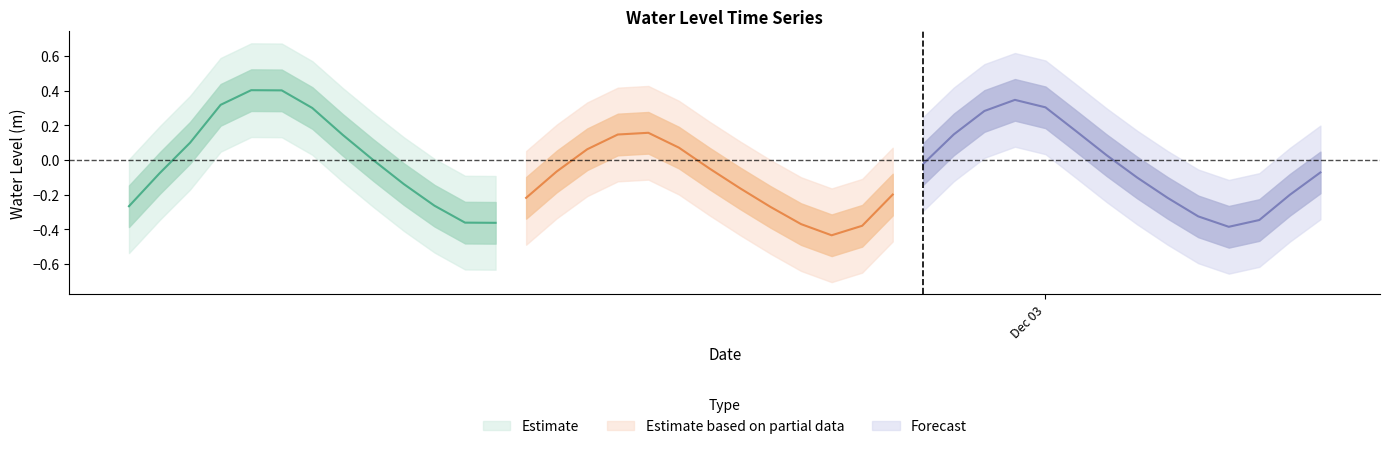

The value at 2023-12-02 13:00:00 is -0.1. True or false?

False